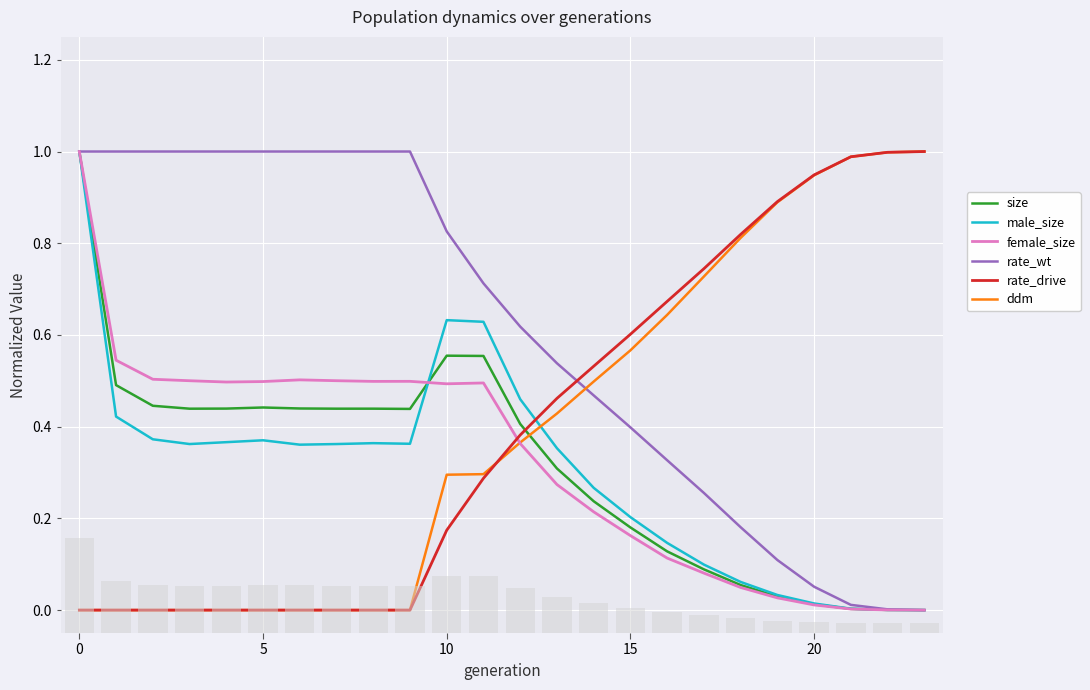

Which series changed the most between 17 and 19?

ddm